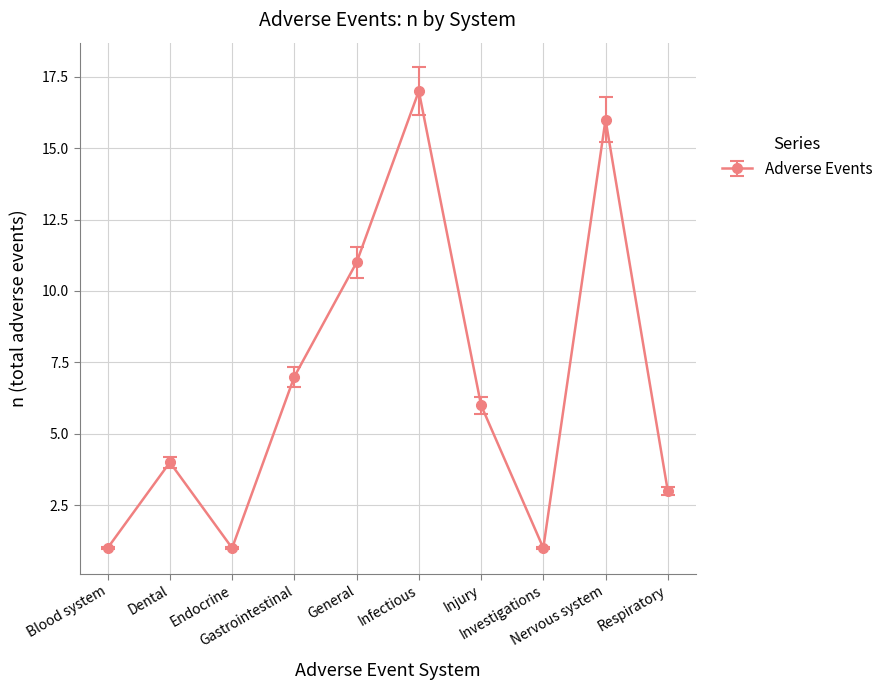

What is the greatest value displayed?

17